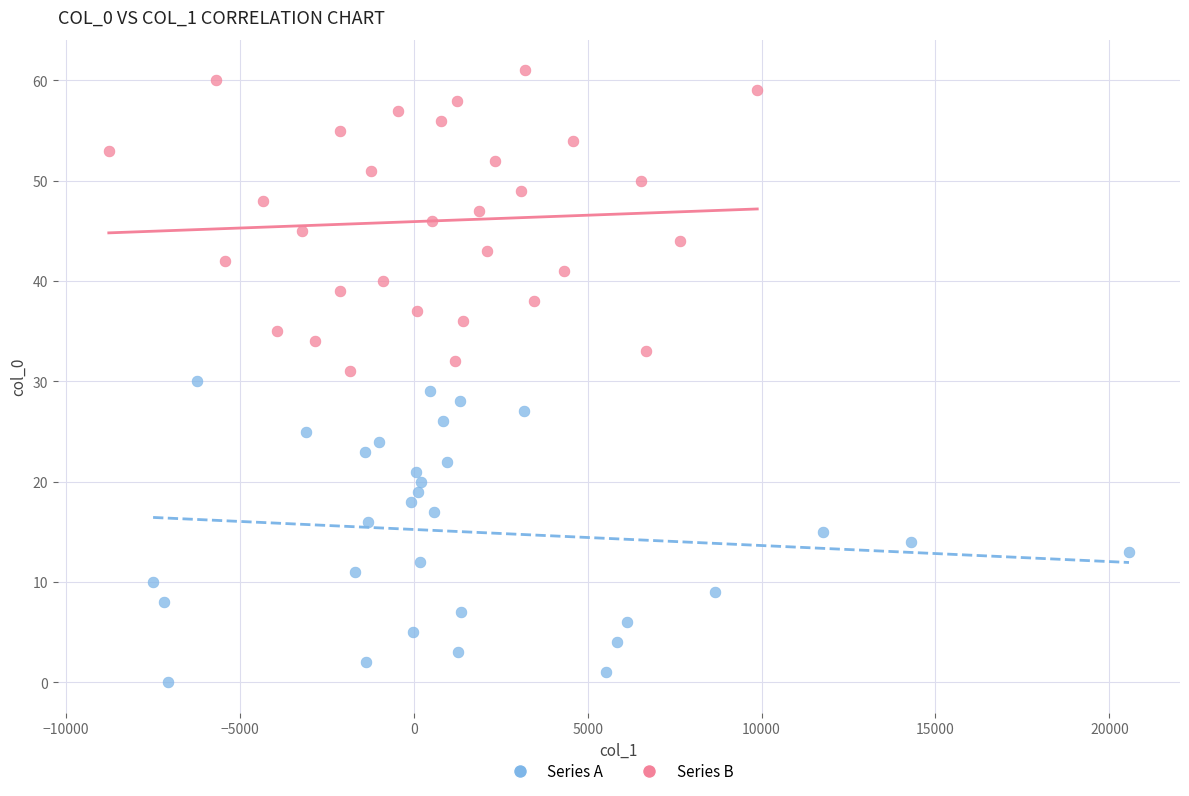

Which series reaches the maximum Y coordinate?

Series B